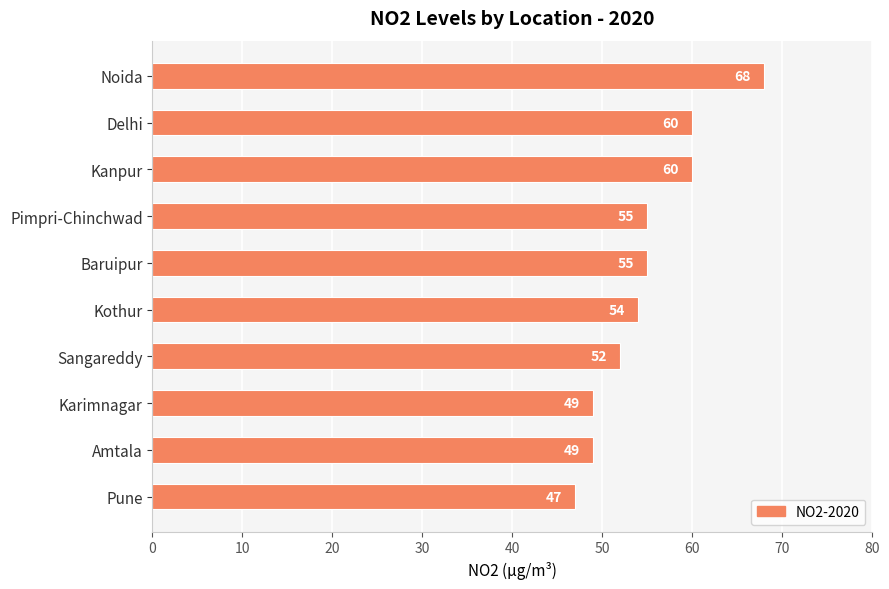

Which has a higher value, Pune or Sangareddy?

Sangareddy